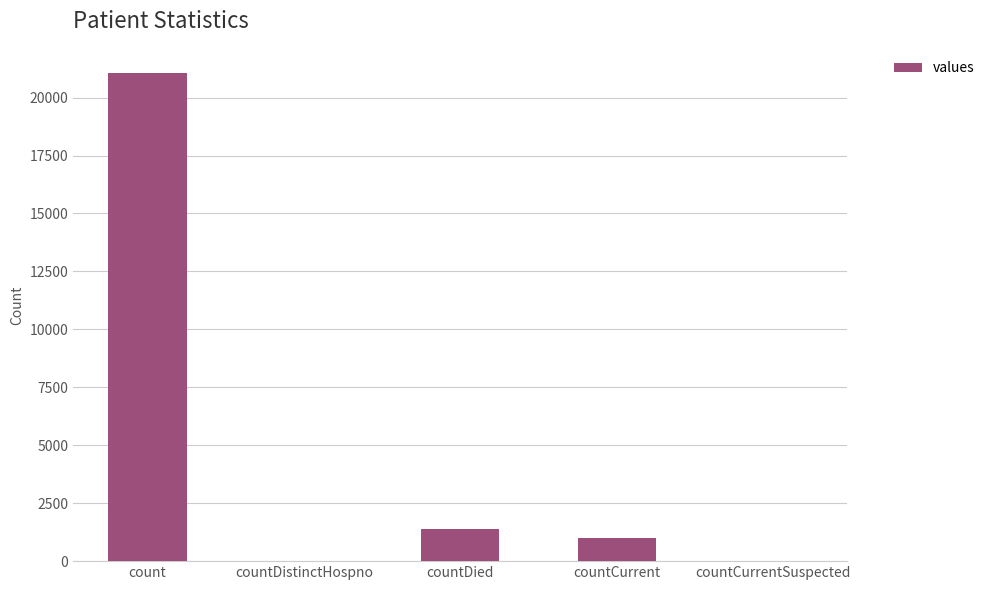

Reading left to right, extract all data points from this chart.

21050	0	1405	1006	0